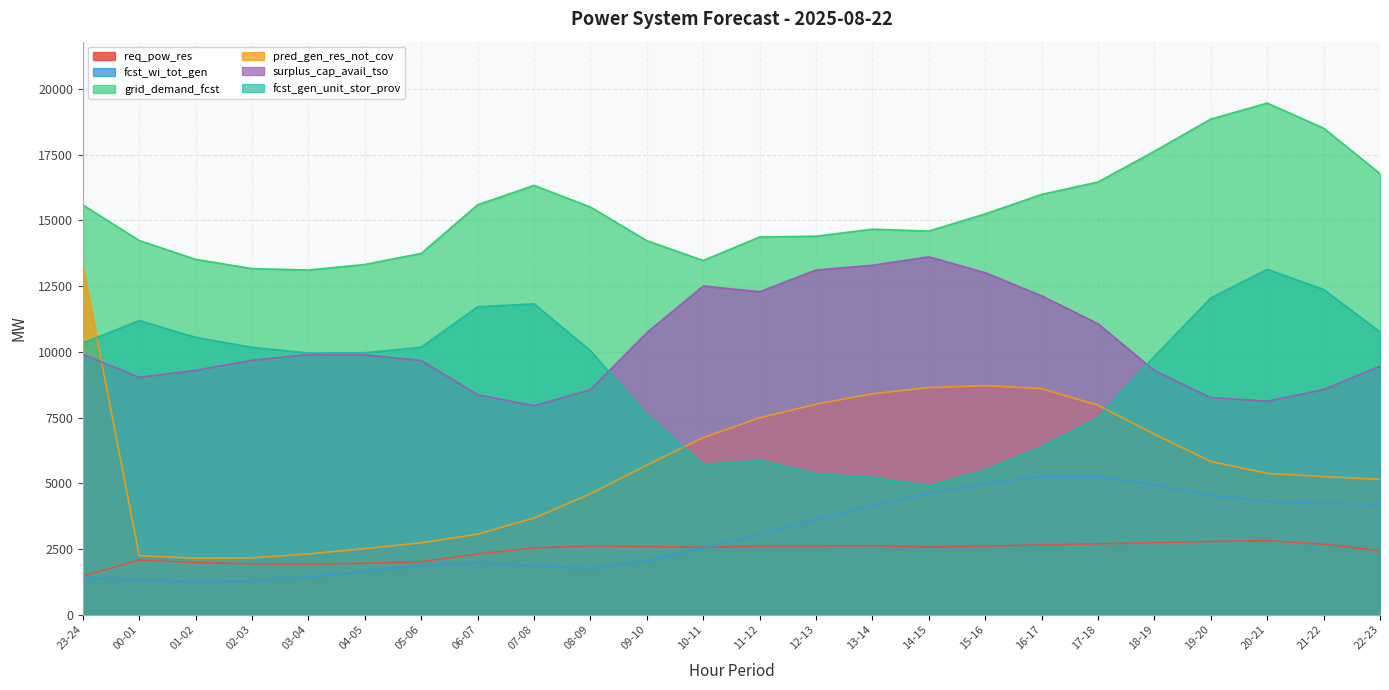

At which category is the sum across all series the highest?

20-21